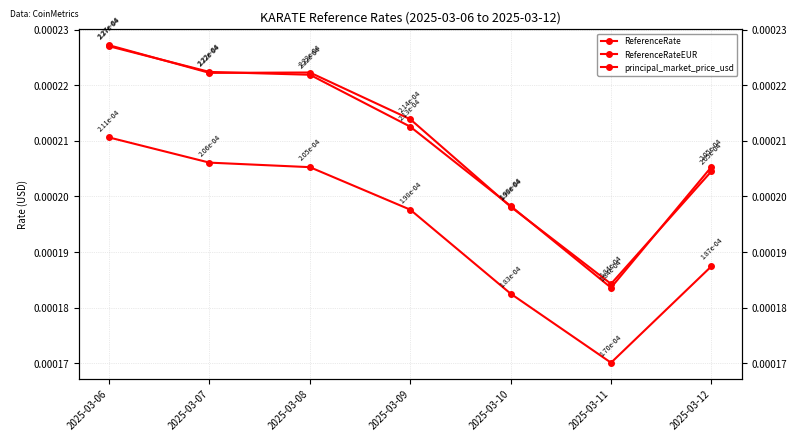

Which series has the largest total across all categories?

ReferenceRate